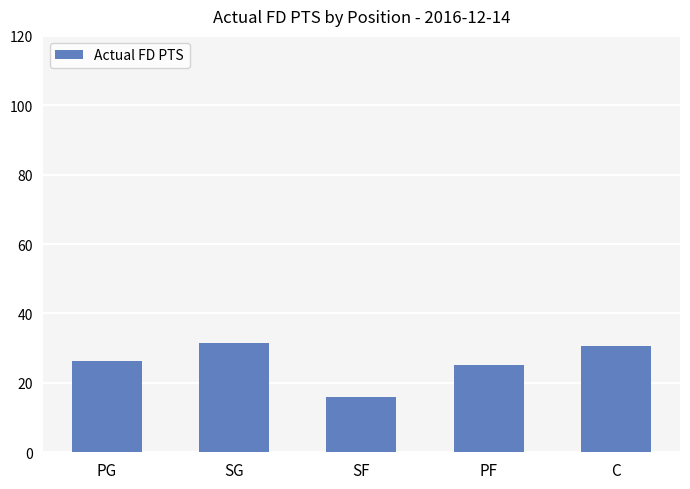

What is the minimum value shown in the chart?

15.8